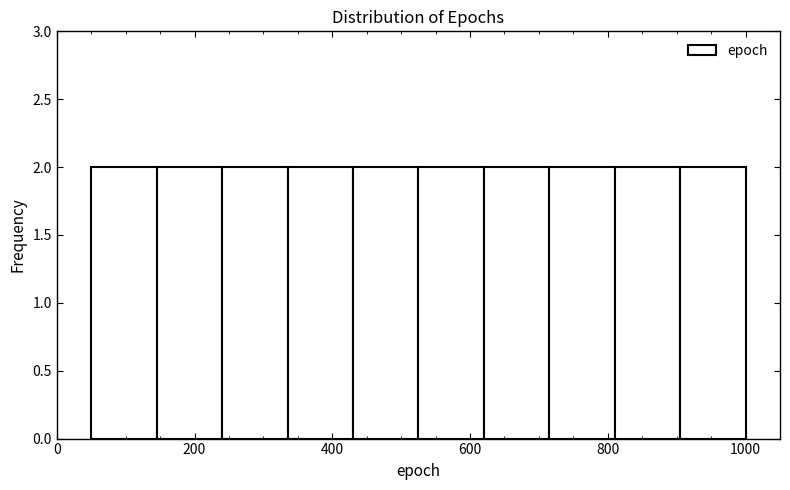

Reading left to right, transcribe this chart: for each bar, give the range it covers on the x-axis and its height. Neither the bar edges nor the heights are printed on the chart, so give them approximately, as read against the axes.

50 to 145: 2
145 to 240: 2
240 to 335: 2
335 to 430: 2
430 to 525: 2
525 to 620: 2
620 to 715: 2
715 to 810: 2
810 to 905: 2
905 to 1000: 2